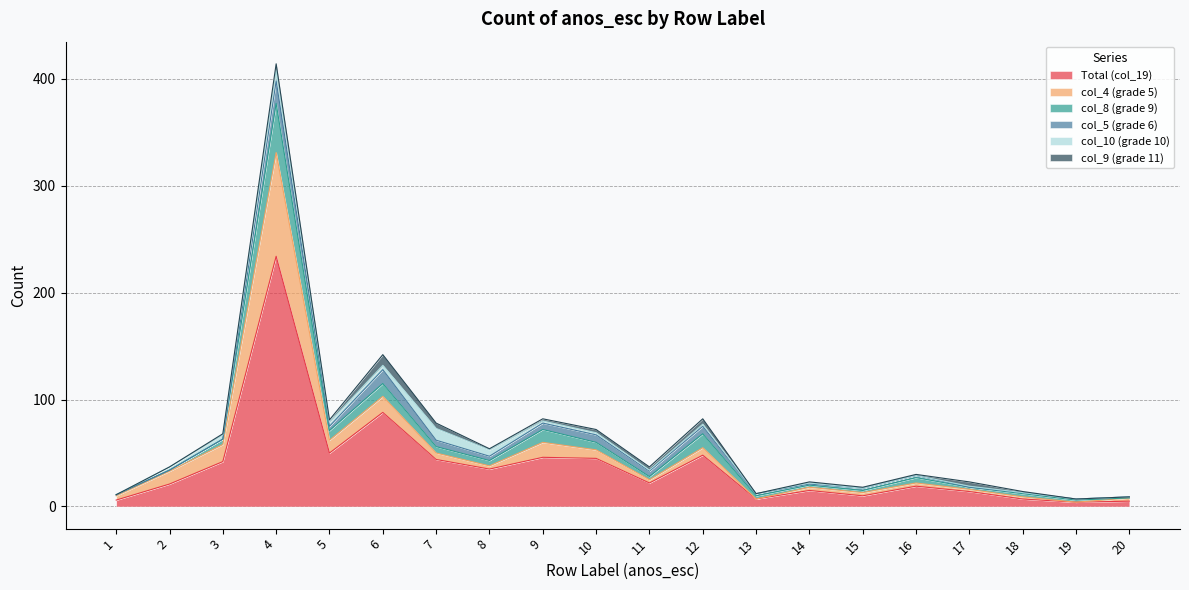

At which label does col_9 (grade 11) first exceed 1?

4